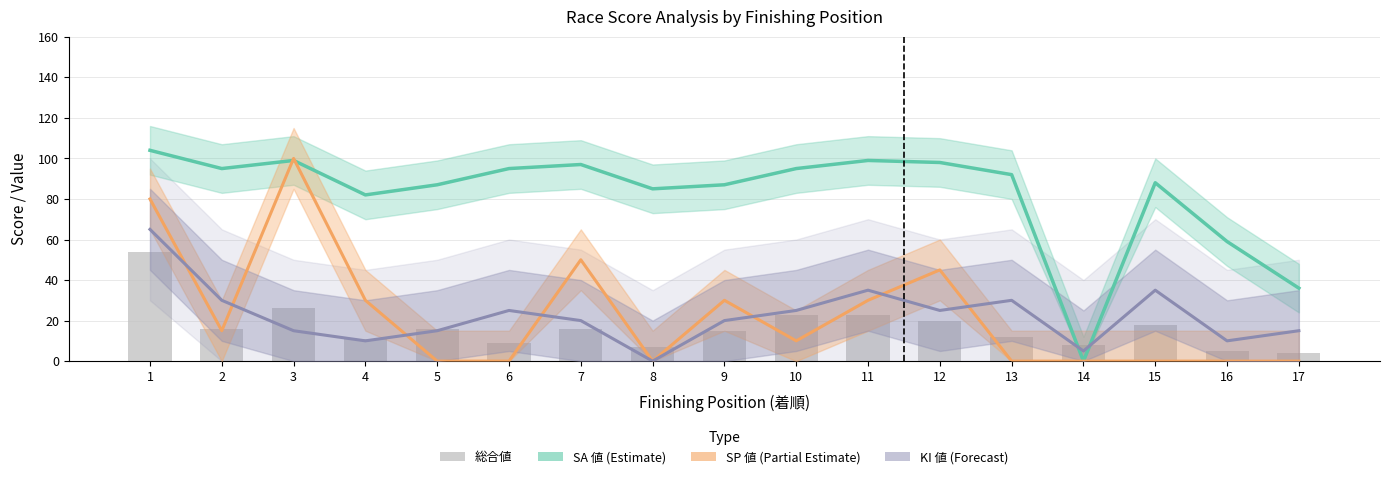

What value does the KI 値 (Forecast) series have at 4, to the nearest 10?

10